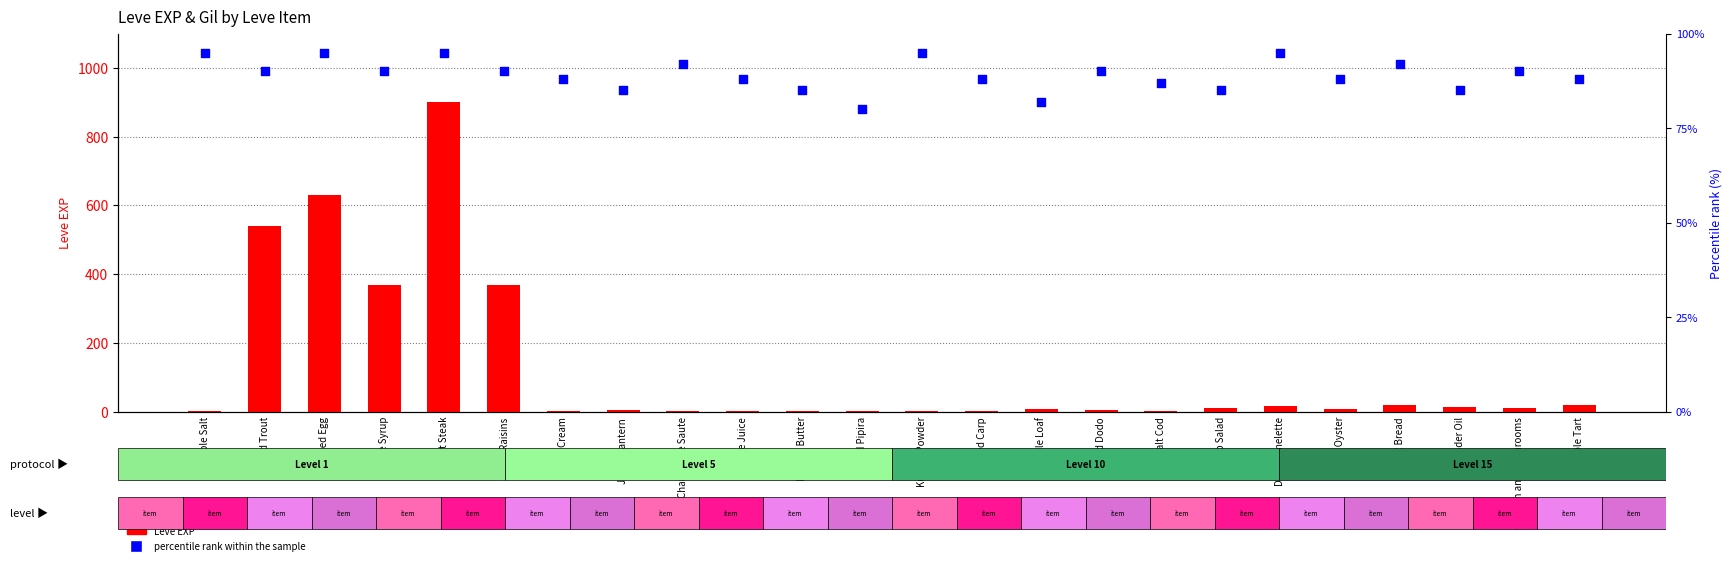

At which category is the sum across all series the highest?

Marmot Steak